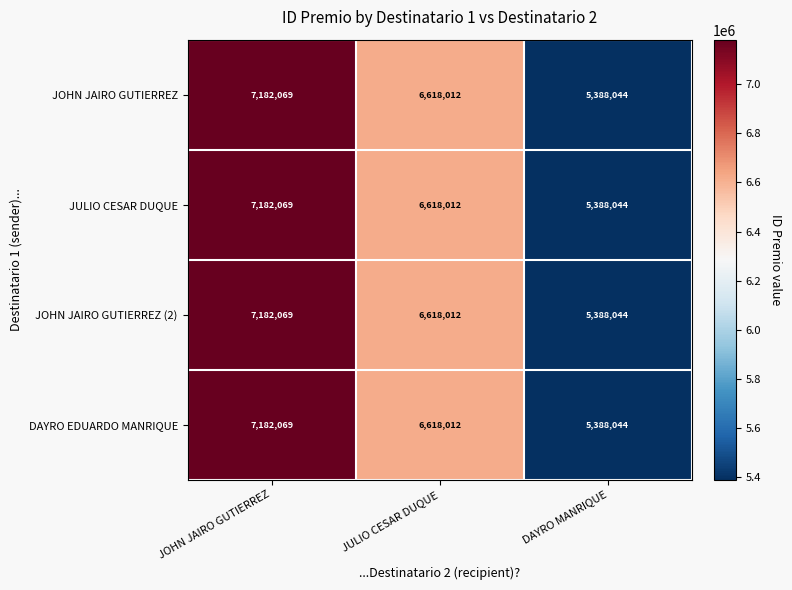

What value does the DAYRO EDUARDO MANRIQUE series have at JULIO CESAR DUQUE, to the nearest 10?

6618010